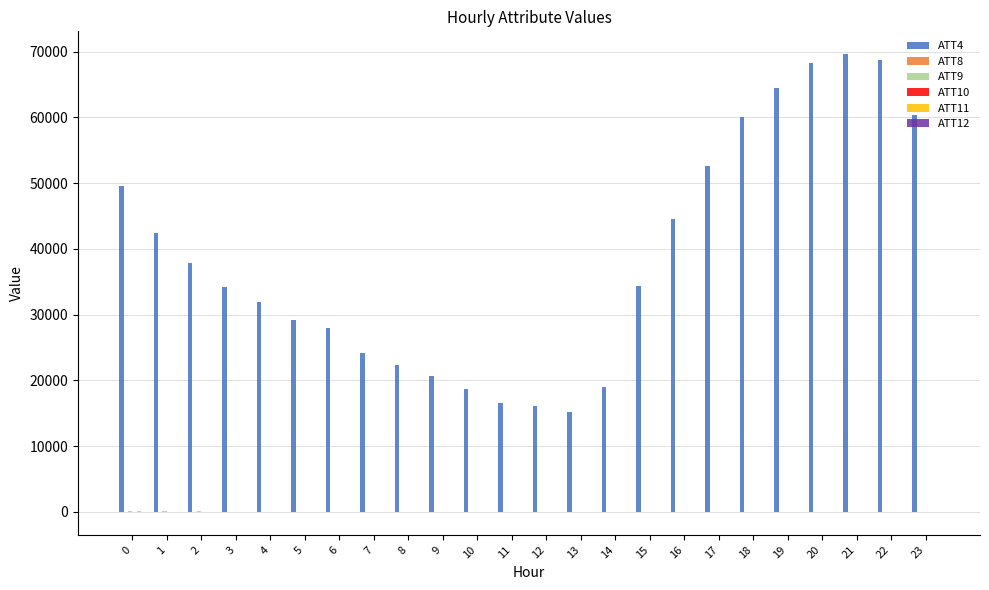

What is the greatest value displayed?

69600.0